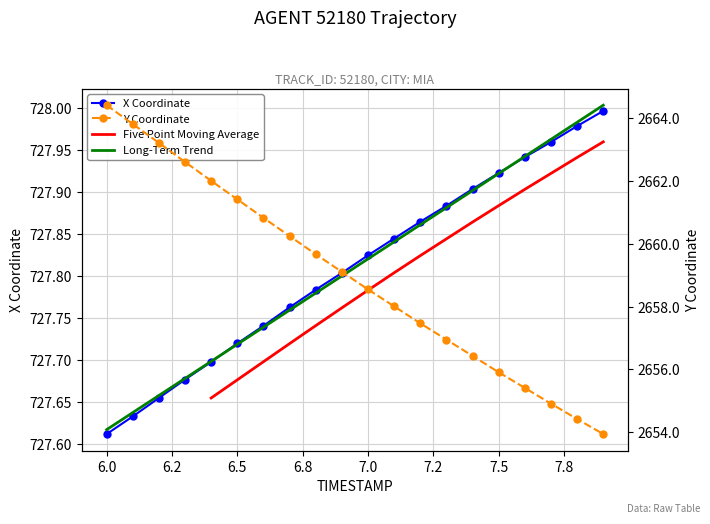

True or false: Y and X cross at least once.

False